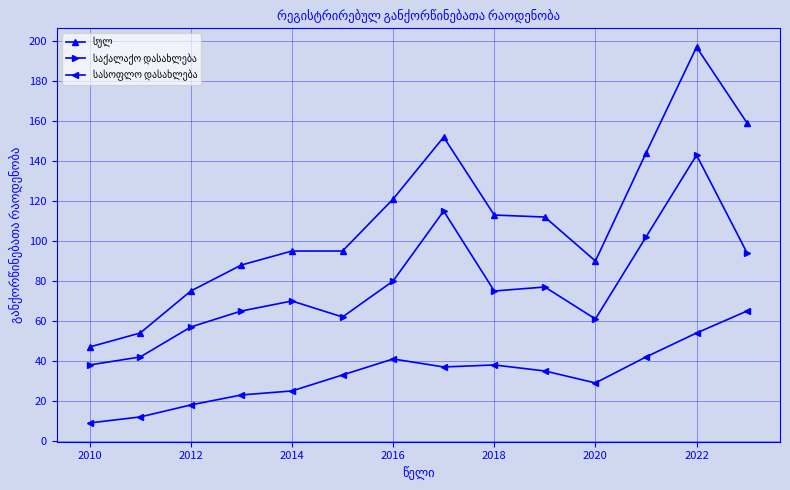

What is the maximum value shown in the chart?

197